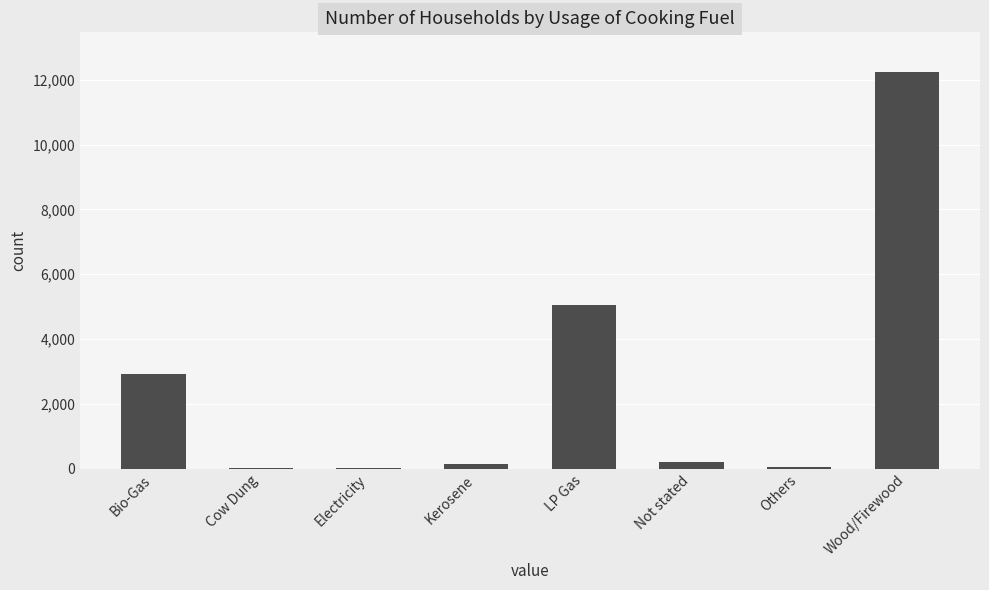

What is the change in value from Not stated to Wood/Firewood?

+12018